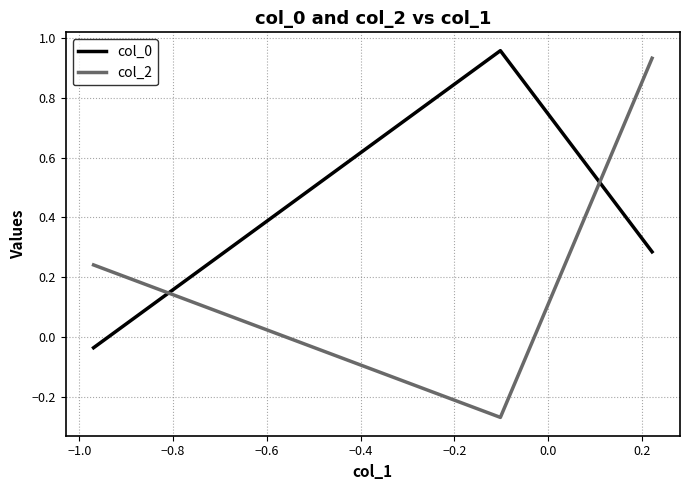

At how many categories does at least one series exceed 0?

3